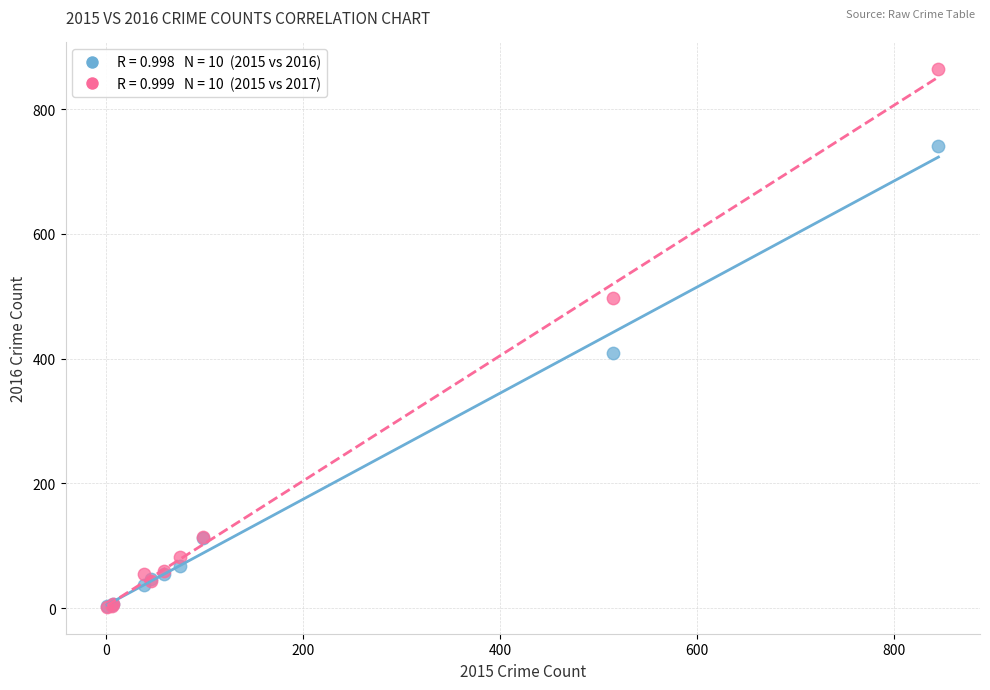

Across all series, what Y value is closest to 433?

409